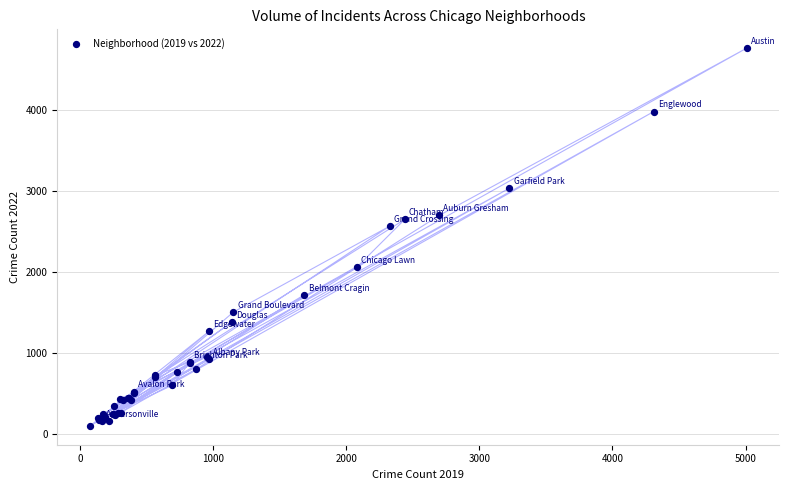

What Y value in the scatter plot is closest to 2431?

2566